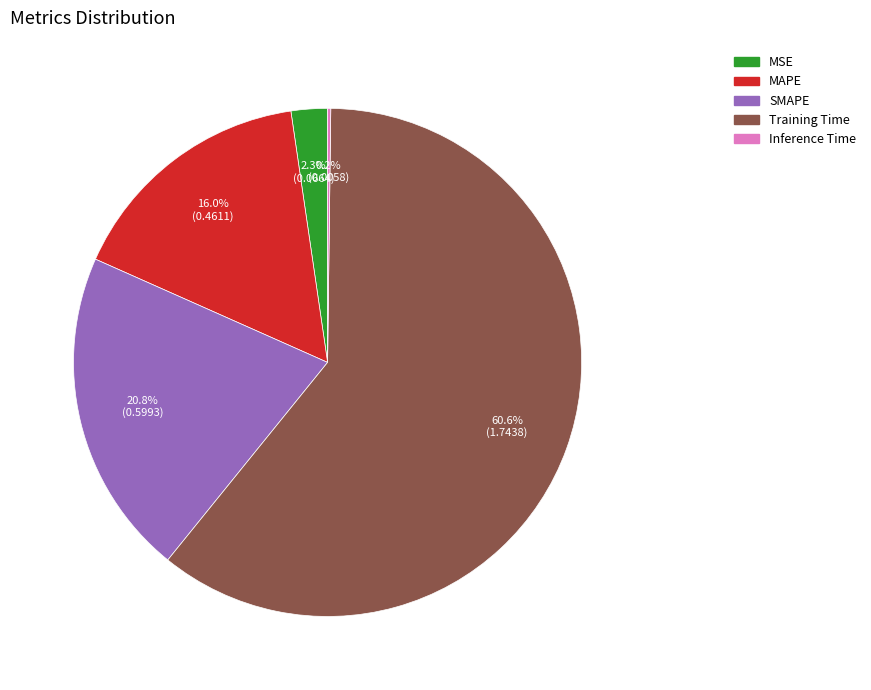

Between MSE and SMAPE, which is larger?

SMAPE